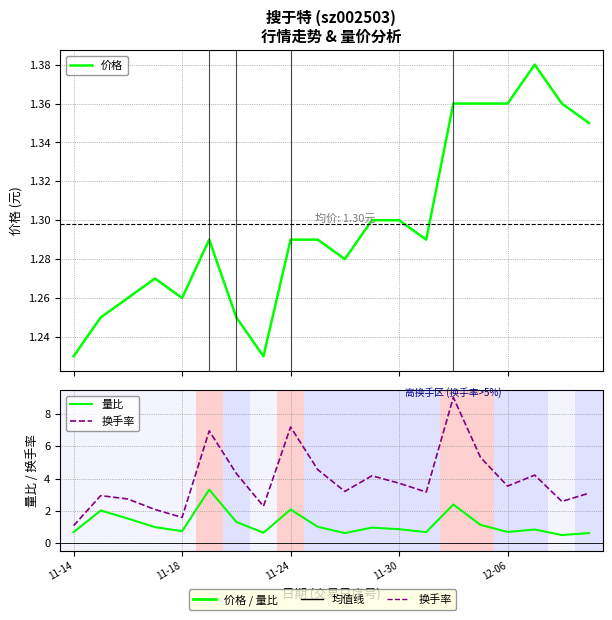

Does the chart display data point markers on the line(s)?

No